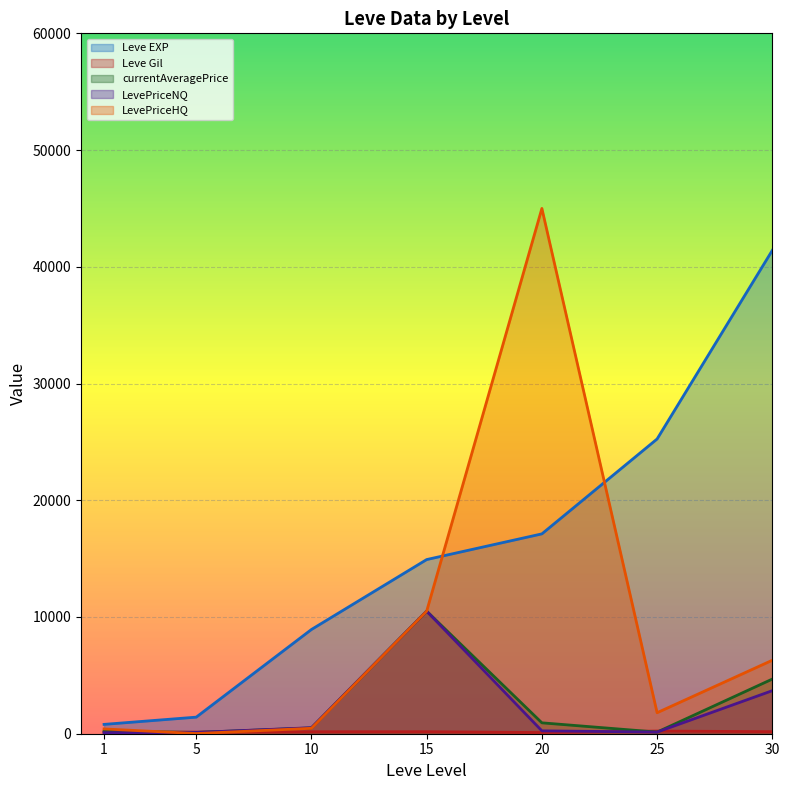

Reading left to right, transcribe all the data shown in this chart.

Leve EXP: 1=800.0	5=1420.0	10=8930.0	15=14920.0	20=17120.0	25=25250.0	30=41410.0
Leve Gil: 1=113.0	5=140.0	10=169.0	15=172.0	20=101.0	25=229.0	30=175.0
currentAveragePrice: 1=207.6	5=109.3	10=496.4	15=10500.0	20=933.3	25=140.3	30=4680.8
LevePriceNQ: 1=91.9	5=109.3	10=515.3	15=10500.0	20=246.6	25=140.3	30=3688.1
LevePriceHQ: 1=410.2	5=15.0	10=465.0	15=10500.0	20=45000.0	25=1800.0	30=6293.9